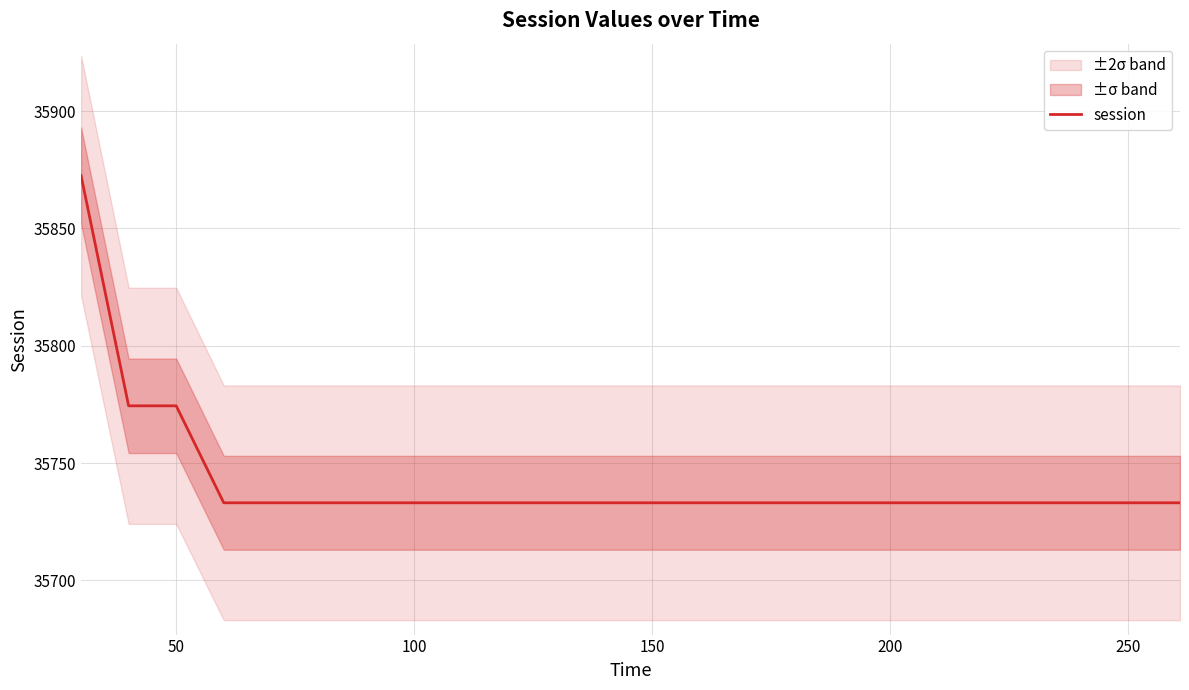

Does the chart display data point markers on the line(s)?

No